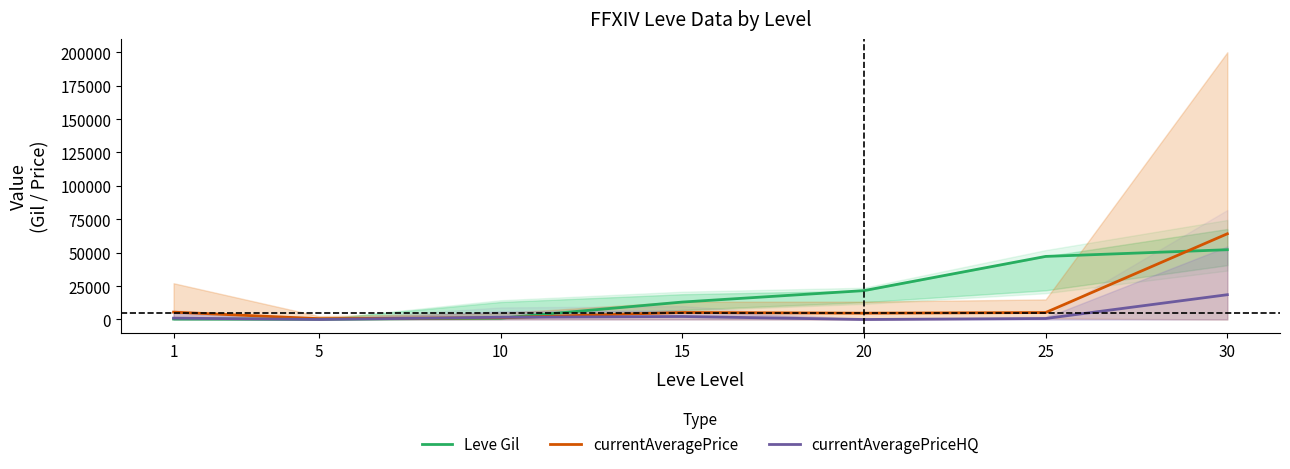

Does the chart display data point markers on the line(s)?

No